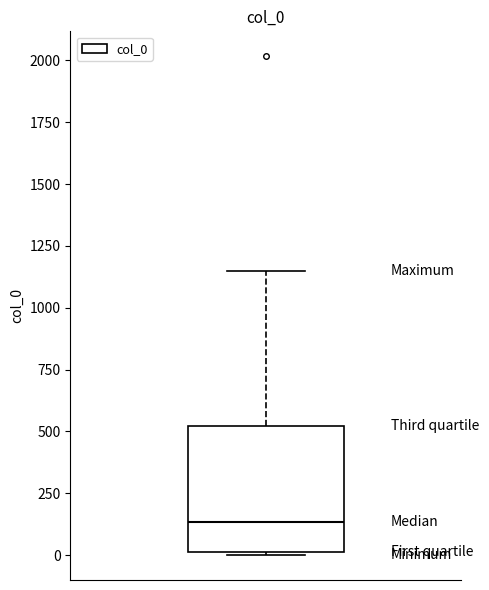

Transcribe this box plot: give where the median line is, the range the box spans, and where the two whiskers end, as read against the y-axis. The values are not printed on the chart, so give them approximately, as read against the axis.

median 150, box 0 to 500, whiskers 0 to 1150